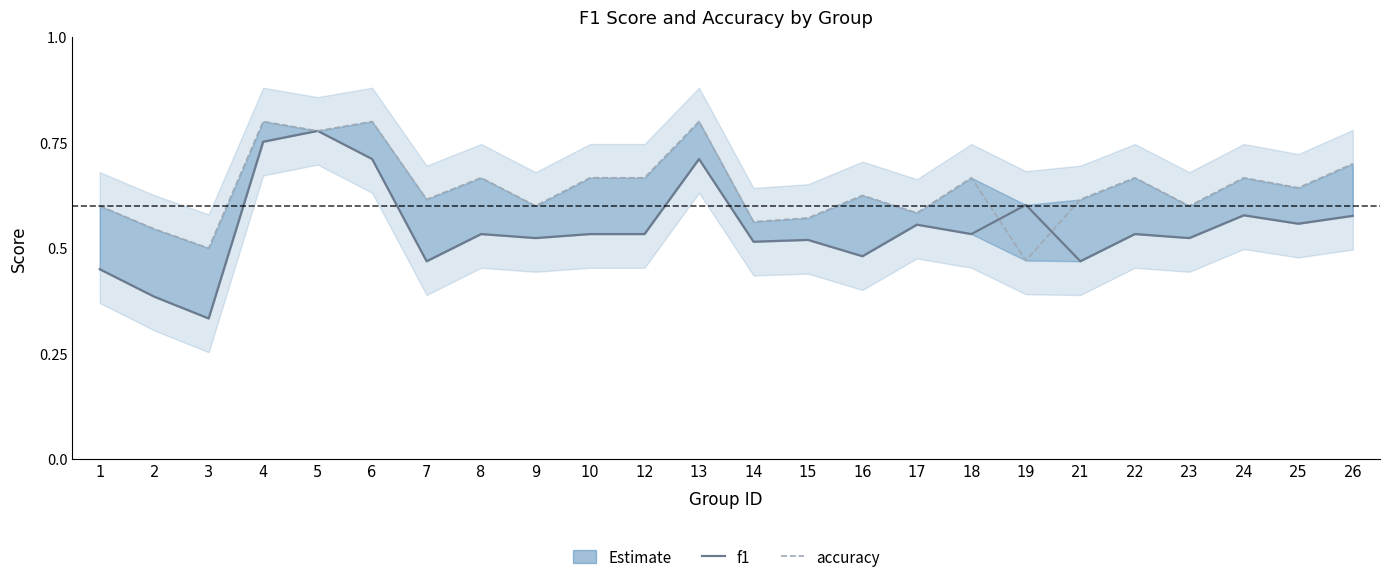

The value of accuracy at 7 is 0.6. True or false?

True